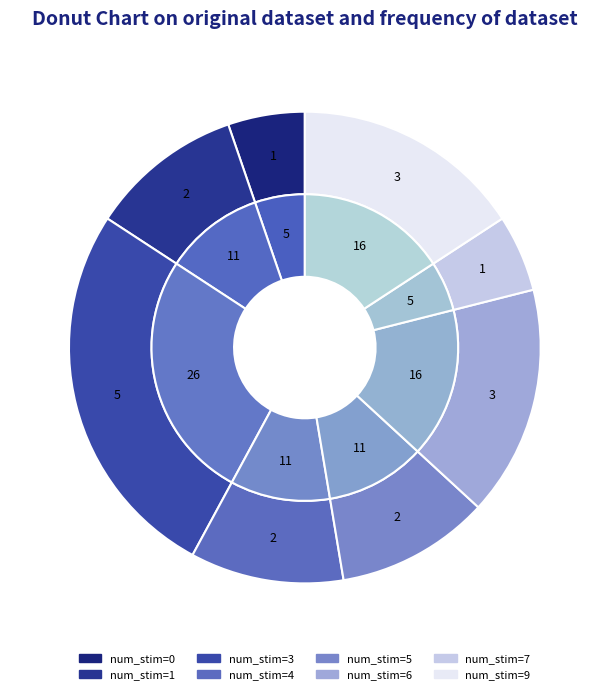

Is 6 the majority of the pie?

No